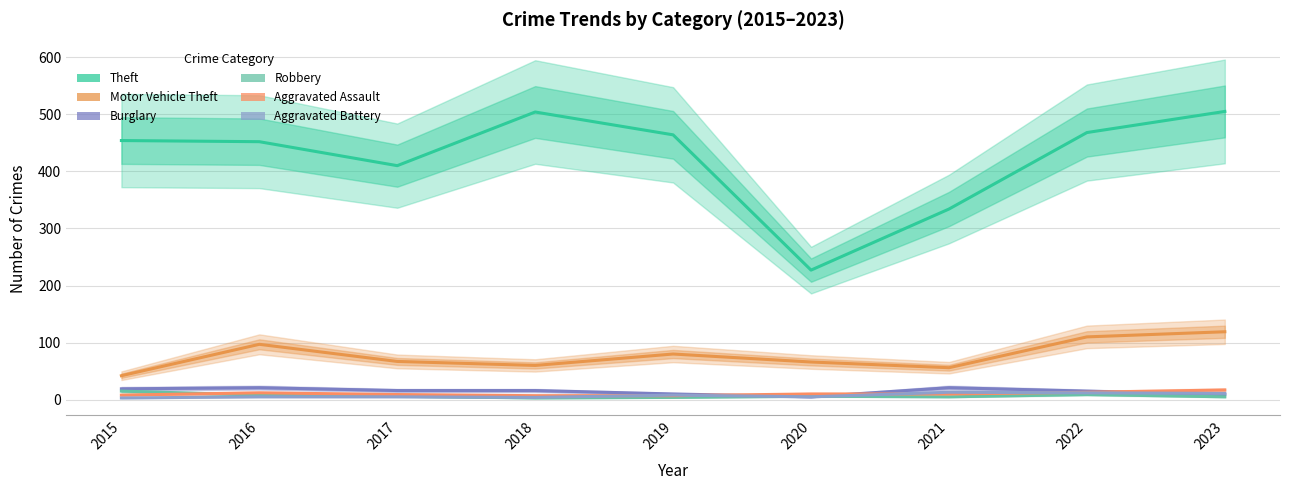

The Robbery series shows 3 at 2015. True or false?

False